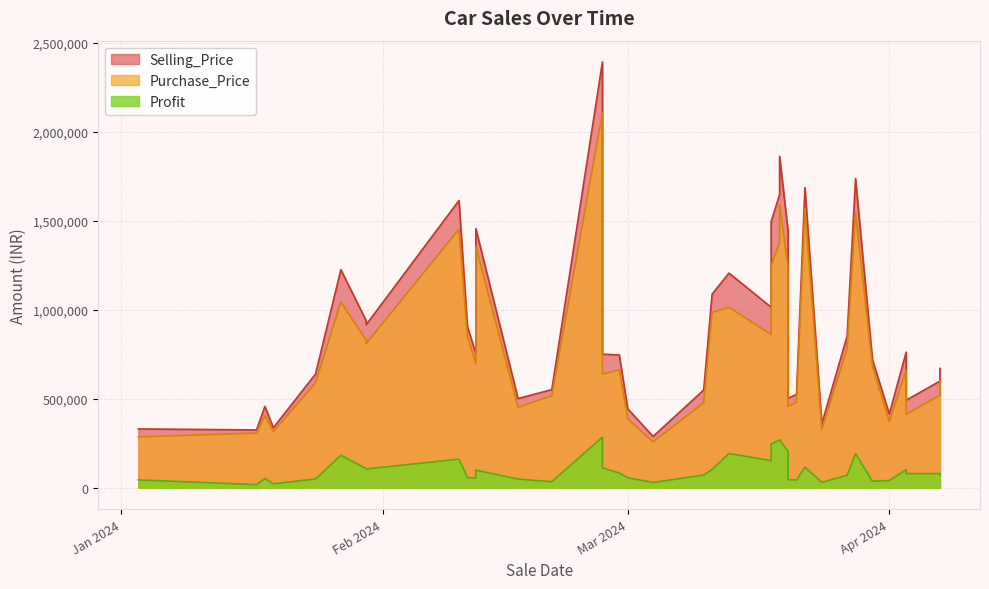

Is the value of Selling_Price at 2024-02-21 greater than the value of Purchase_Price at 2024-01-19?

Yes